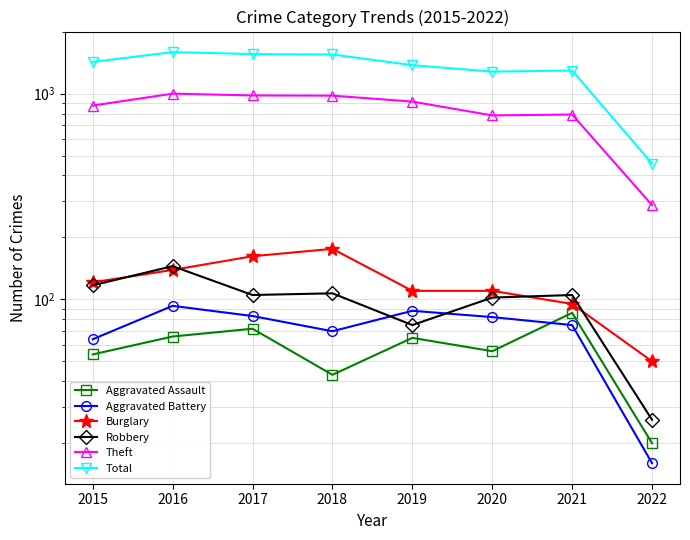

What is the value of the Robbery point at the 4th from the left?

107